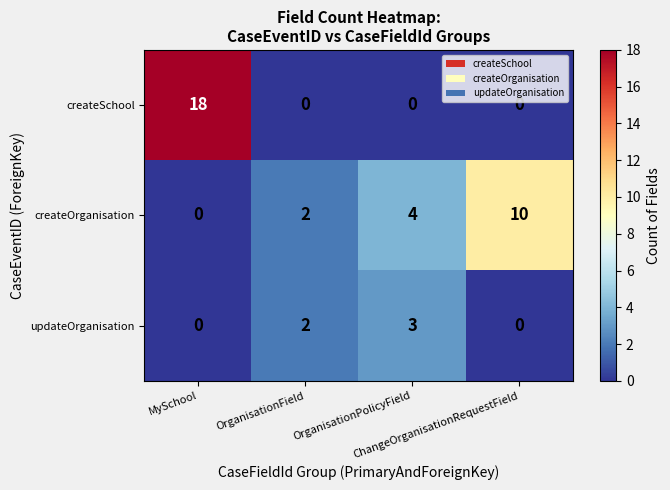

What is the total value across all series at MySchool?

18